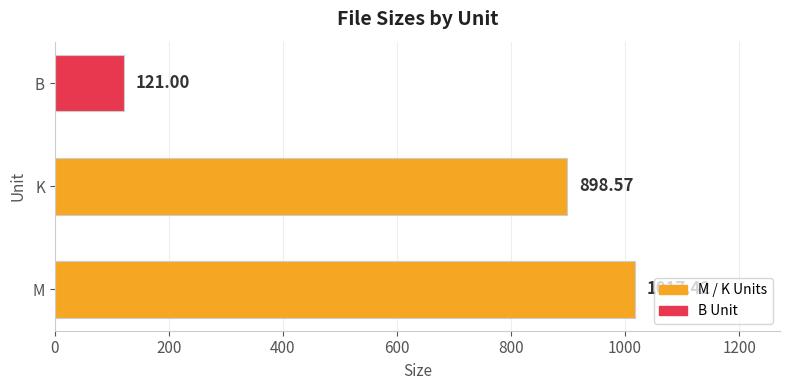

Approximately how many times larger is the value at K compared to B?

7.4